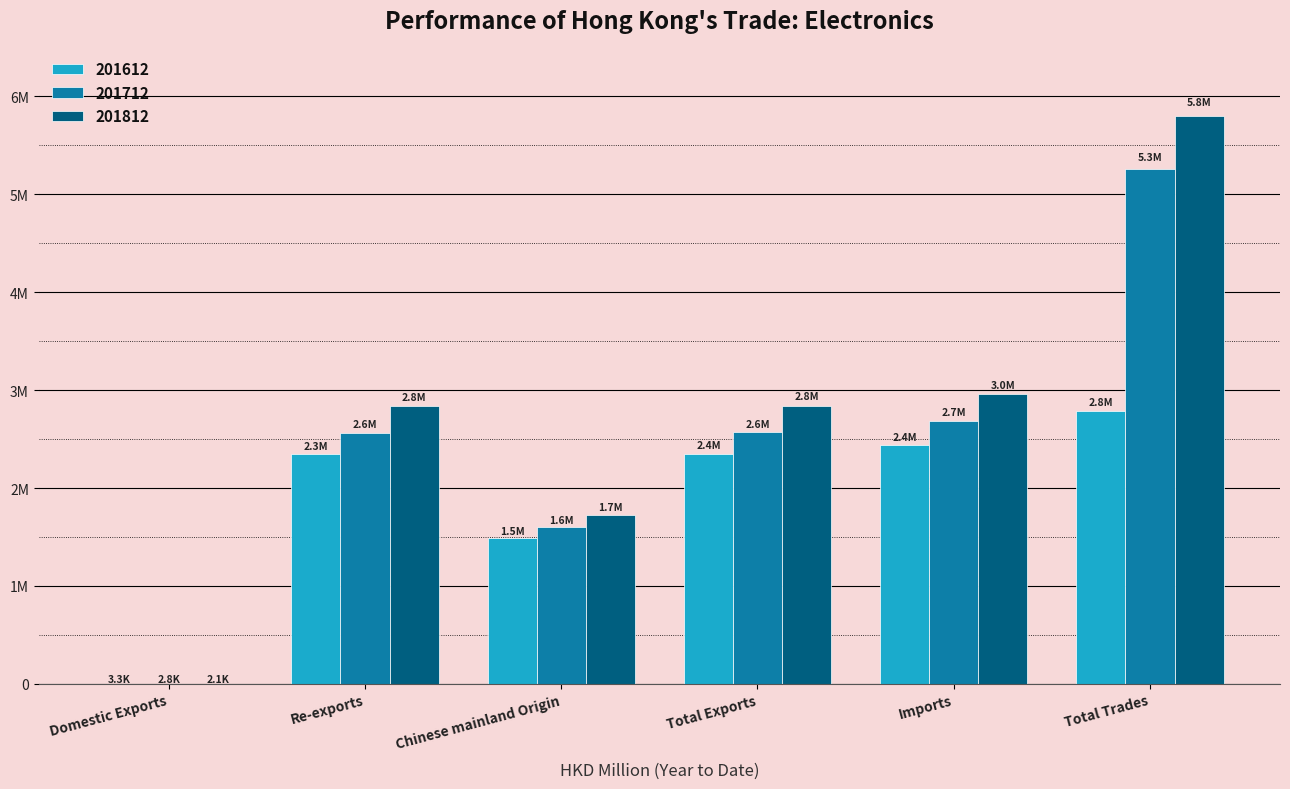

What is the label of the 3rd bar from the right?

Total Exports